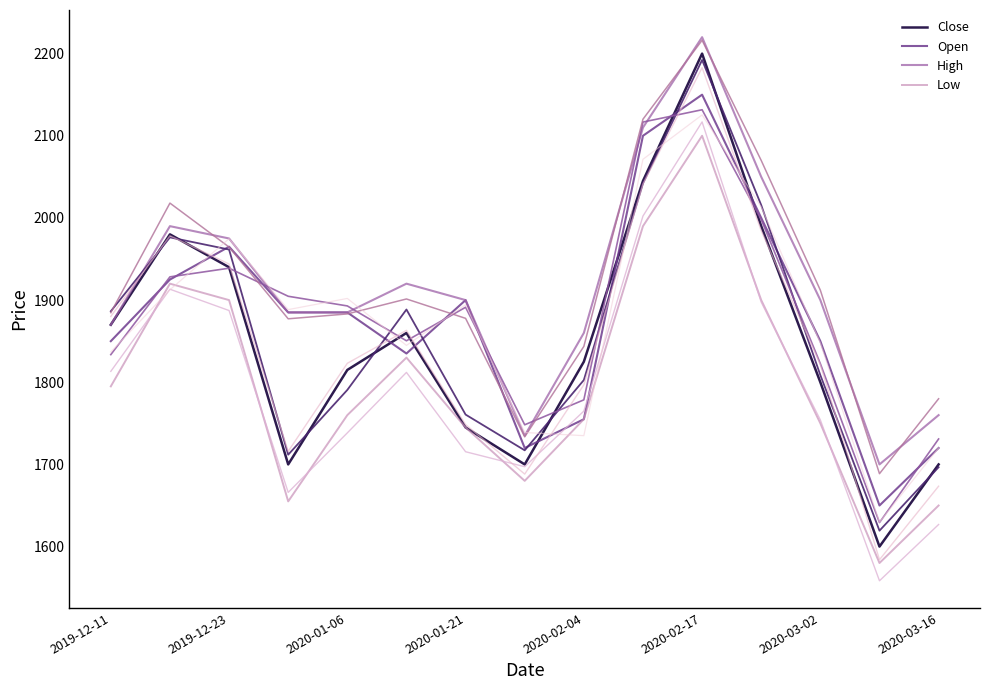

Reading left to right, what are all the values shown in this chart?

Close: 1870	1980	1940	1700	1815	1860	1745	1700	1825	2045	2200	1990	1800	1600	1700
Open: 1850	1925	1965	1885	1885	1835	1900	1720	1755	2100	2150	2000	1850	1650	1720
High: 1870	1990	1975	1885	1885	1920	1900	1735	1860	2110	2220	2050	1900	1700	1760
Low: 1795	1920	1900	1655	1760	1830	1745	1680	1755	1990	2100	1900	1750	1580	1650